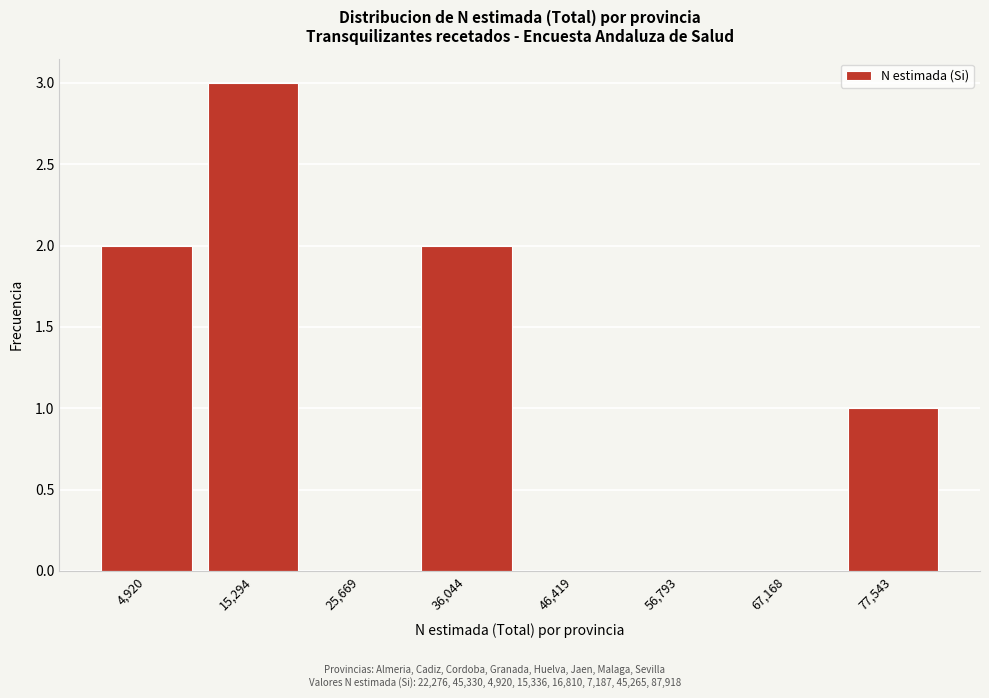

Reading right to left, extract all data points from this chart.

77,543=1	67,168=0	56,793=0	46,419=0	36,044=2	25,669=0	15,294=3	4,920=2